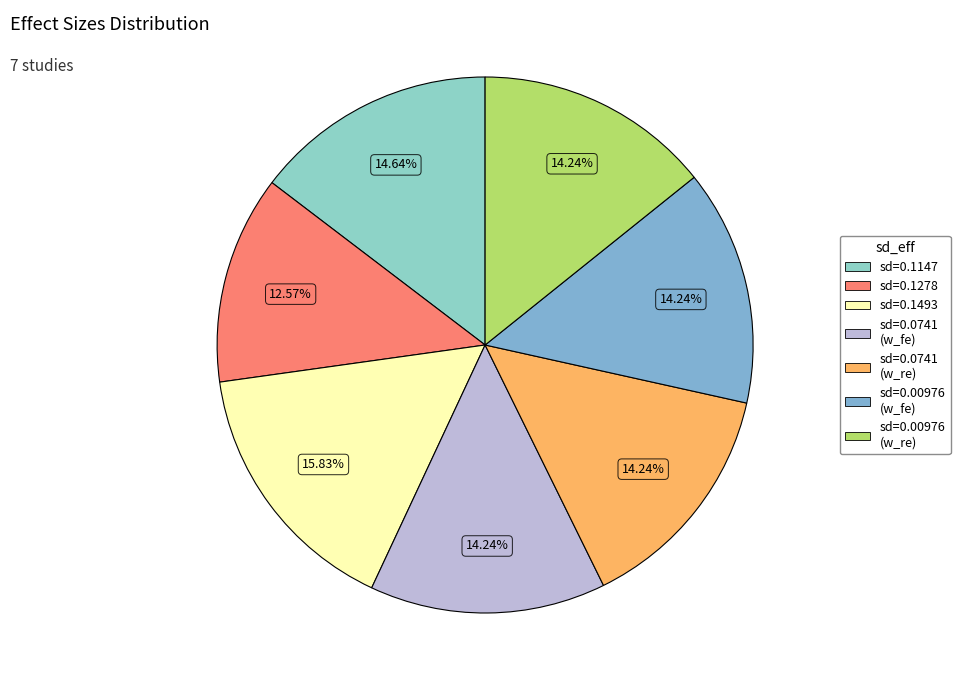

Is there any slice that represents more than half of the pie?

No